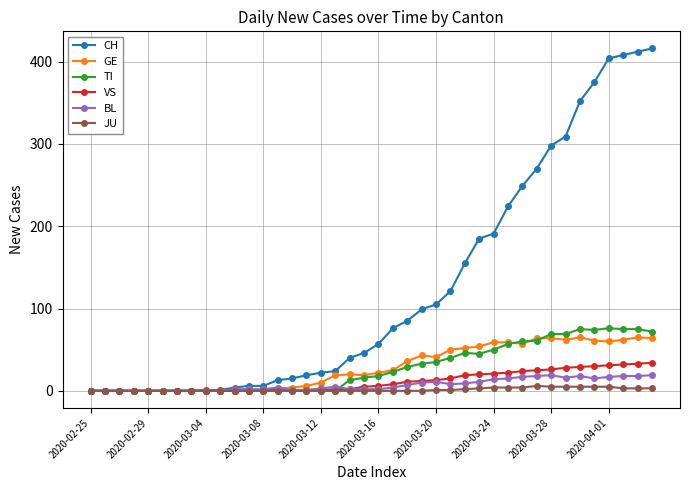

At how many categories does at least one series exceed 200?

11